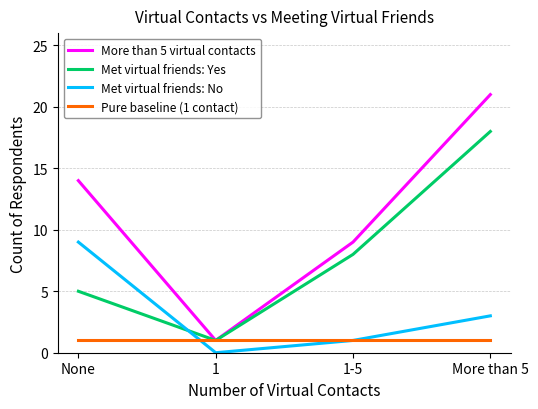

What is the difference between the second highest and minimum values in the More than 5 virtual contacts series?

13